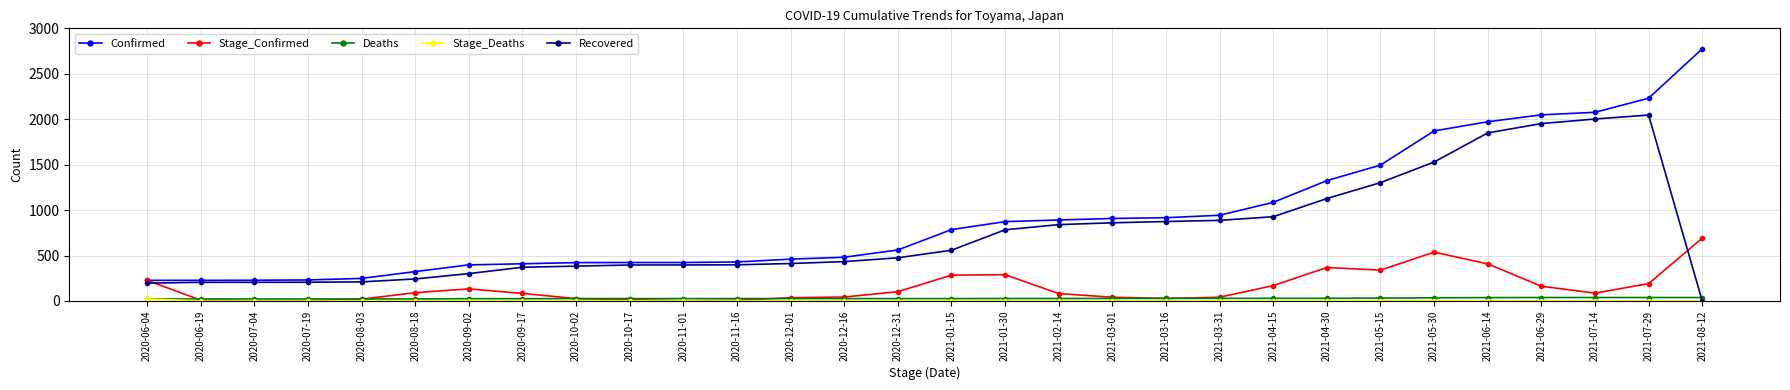

True or false: Confirmed and Deaths cross at least once.

False